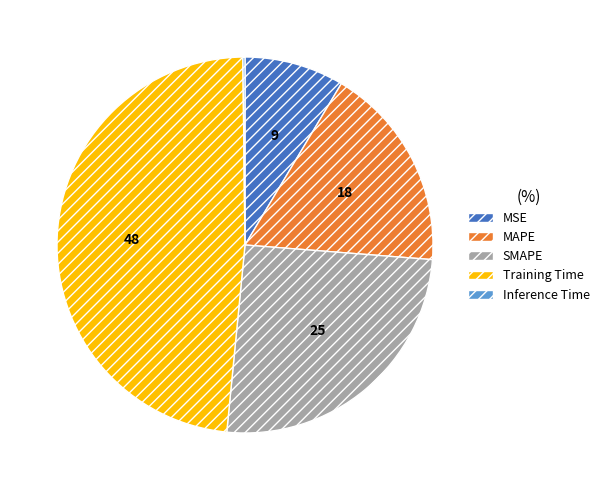

Which slice is the largest?

Training Time